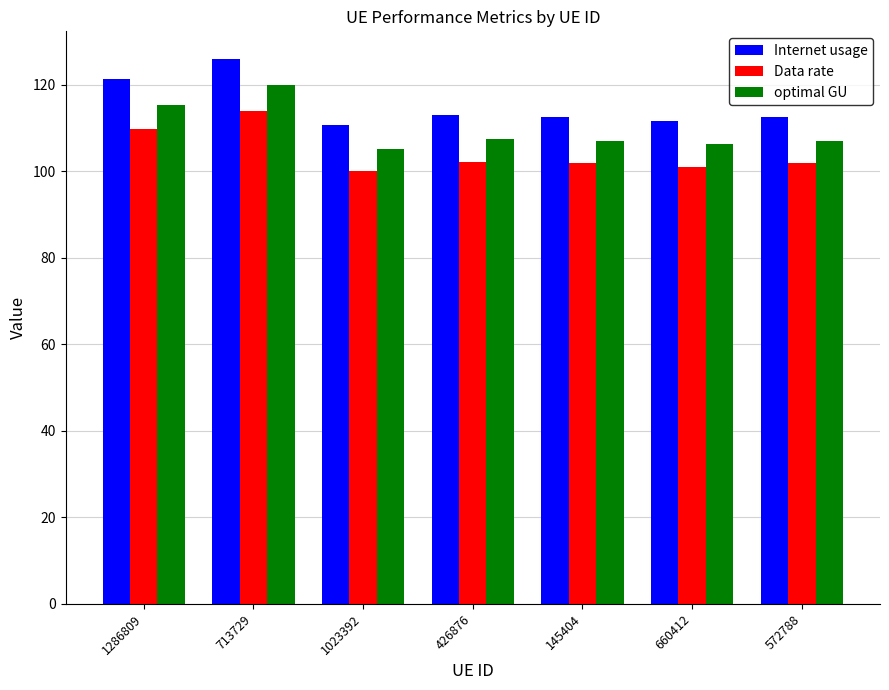

Which series has the largest total across all categories?

Internet usage